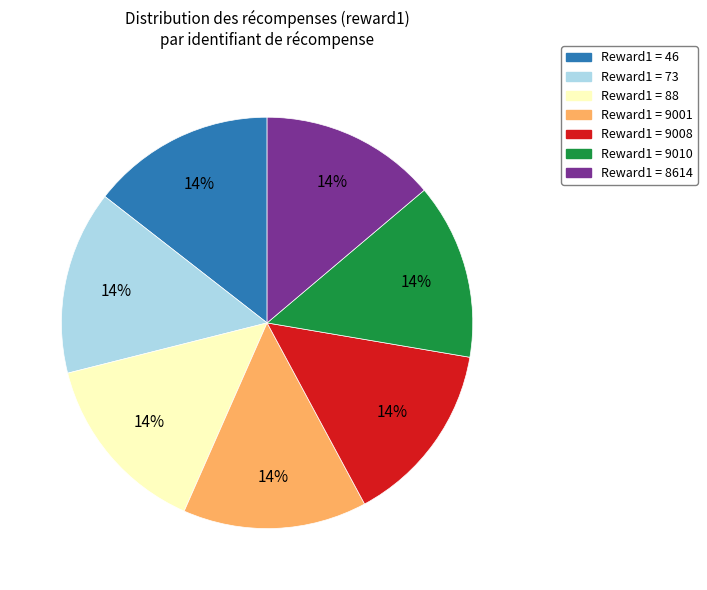

How many segments does this pie chart have?

7